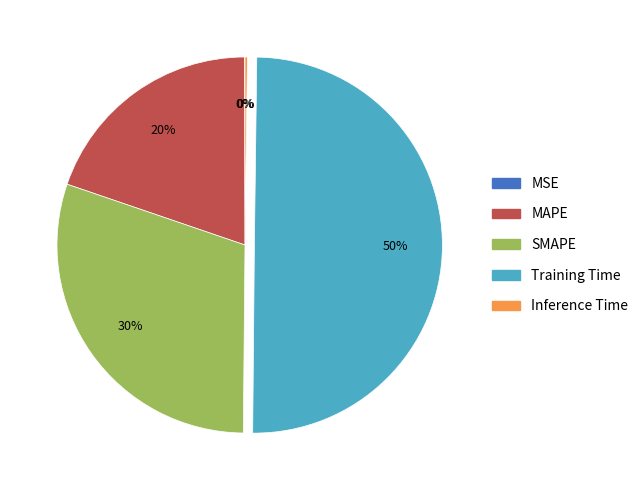

Does MAPE represent more than half of the total?

No